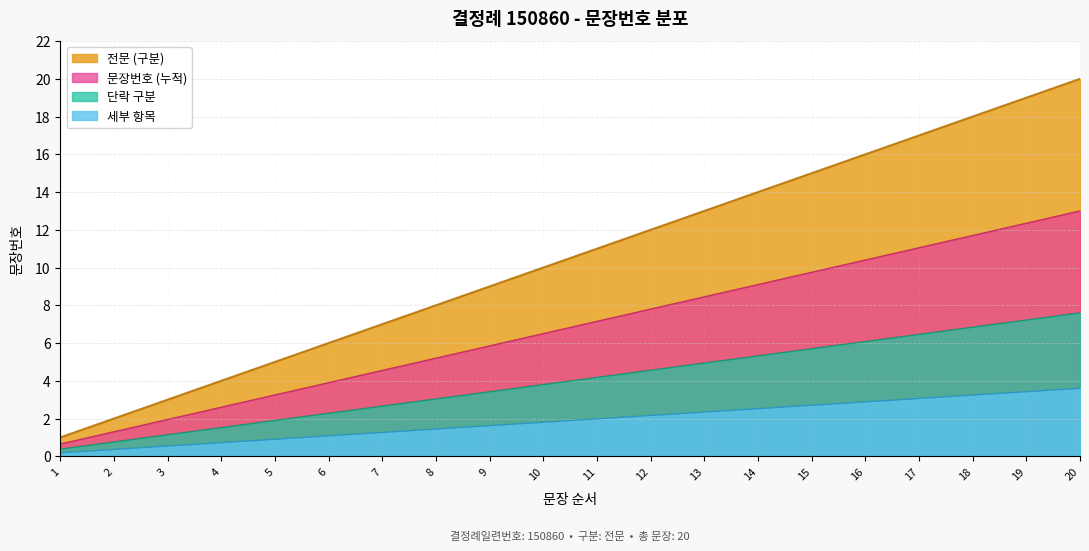

Is it true that the value at 3 is 3.3?

False